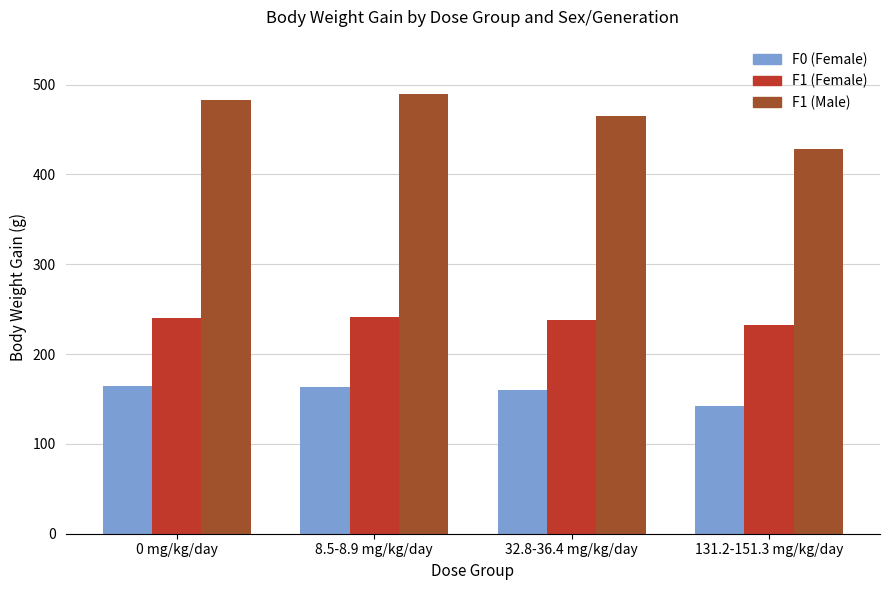

The F1 (Male) series shows 483 at 0 mg/kg/day. True or false?

True